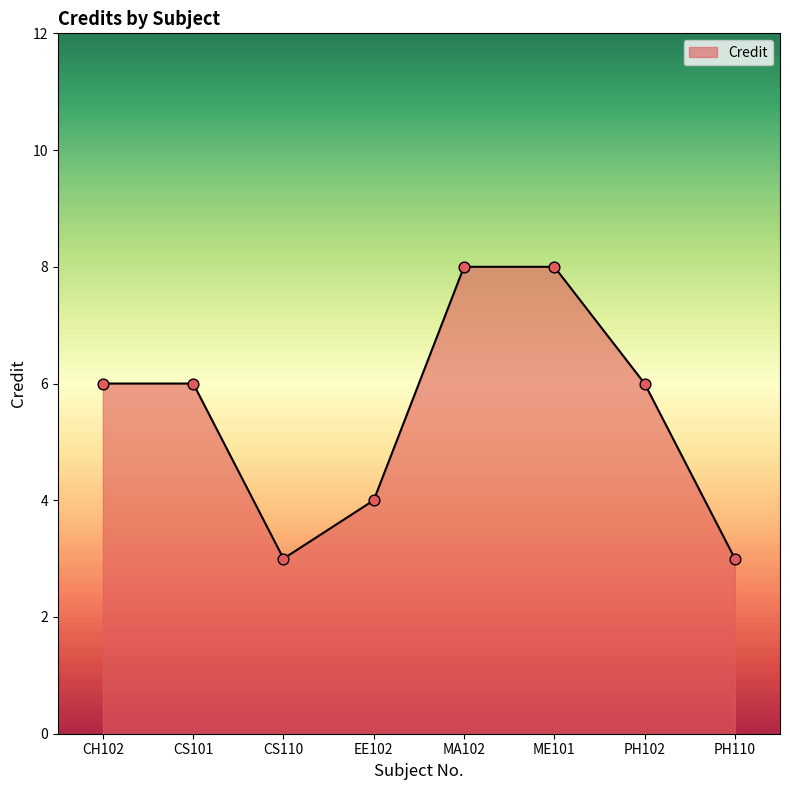

Between ME101 and CH102, which is larger?

ME101